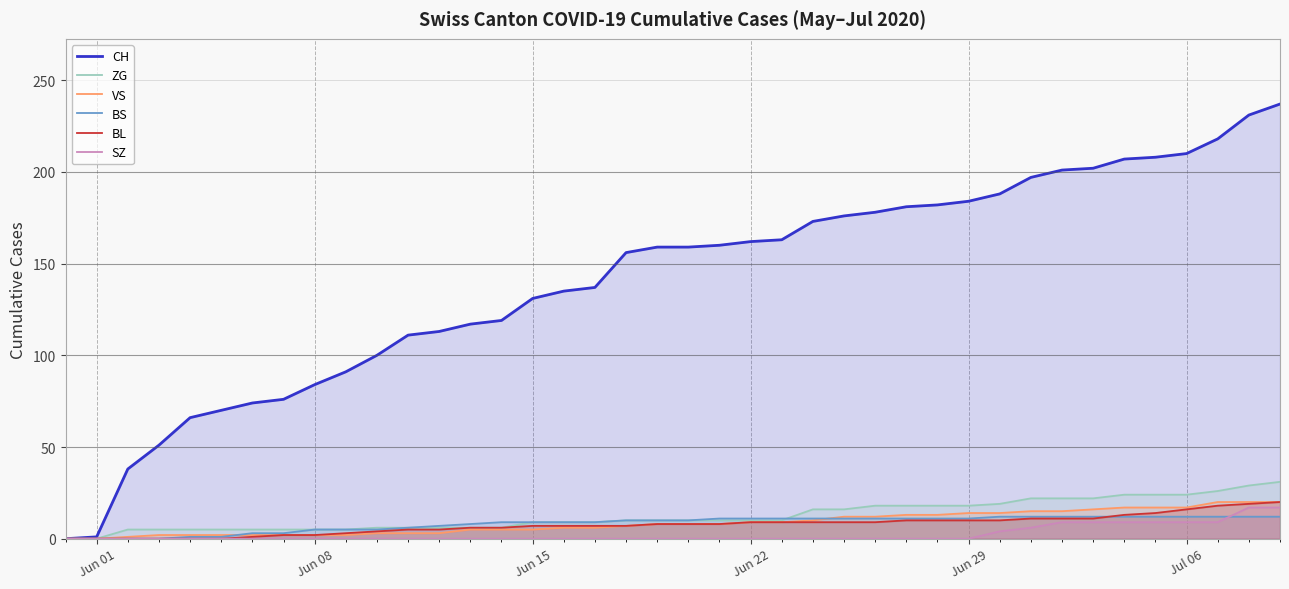

List the series in order of their peak value, highest first.

CH, ZG, VS, BL, SZ, BS